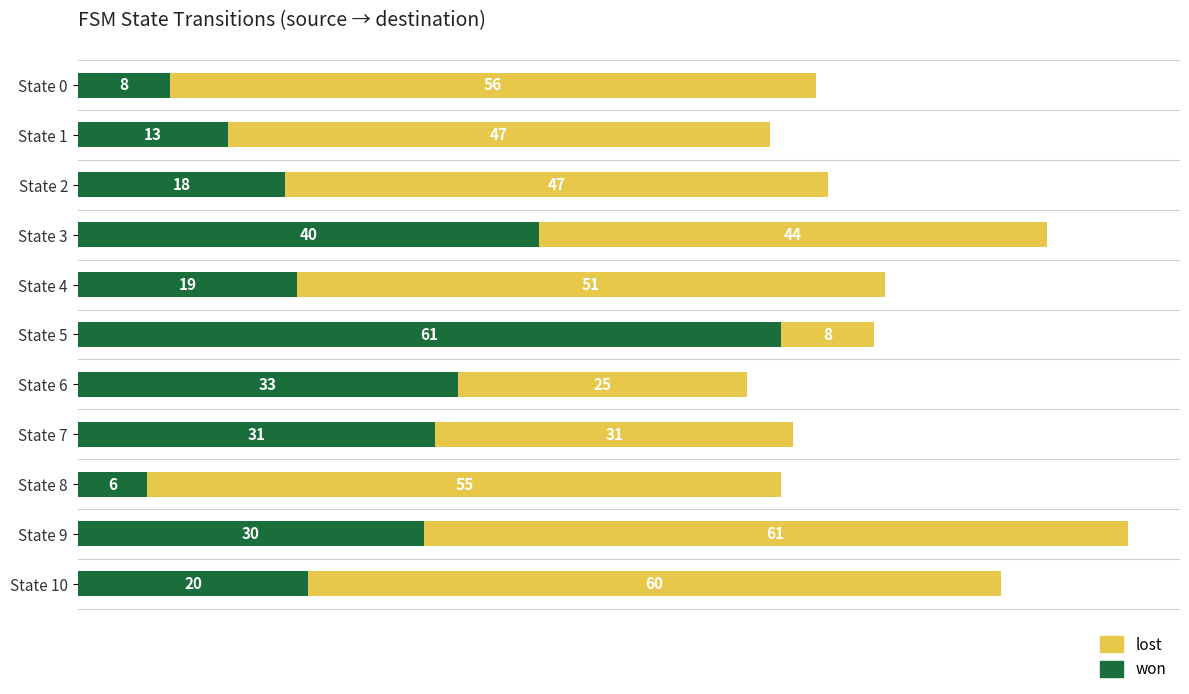

What is the sum of all won values?

279